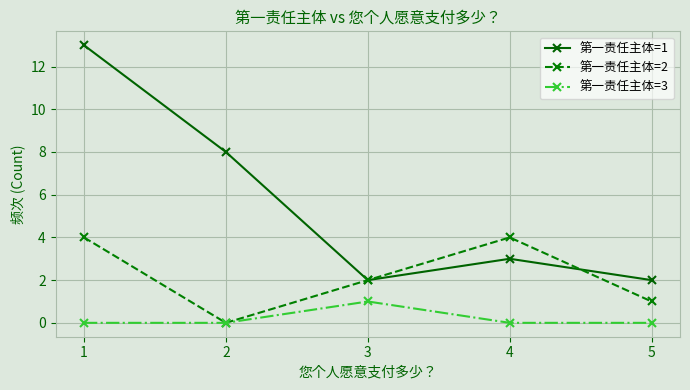

Which series has the largest range (max minus min)?

第一责任主体=1